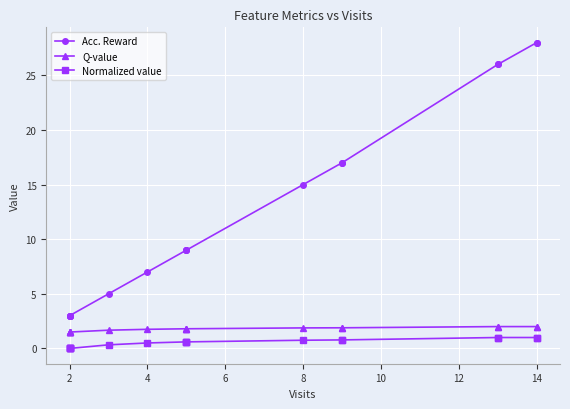

Which series has the widest spread of values?

Acc. Reward